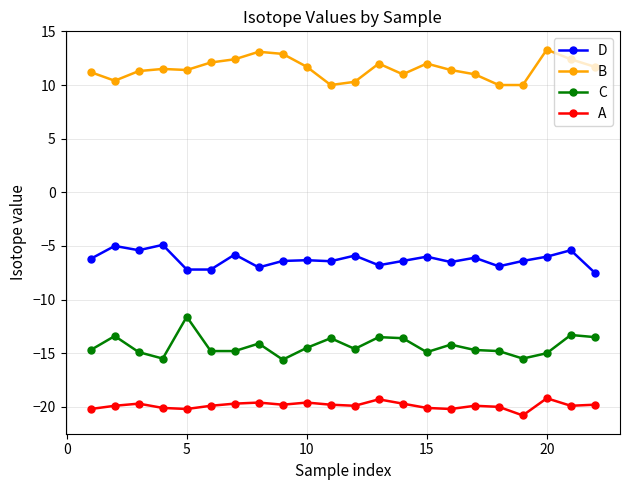

True or false: C has more than 2 points higher than both neighbors.

True